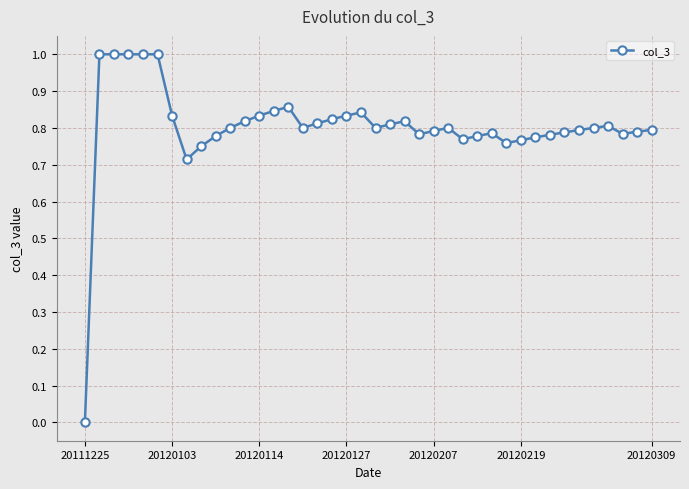

What is the sum of all values?

32.1